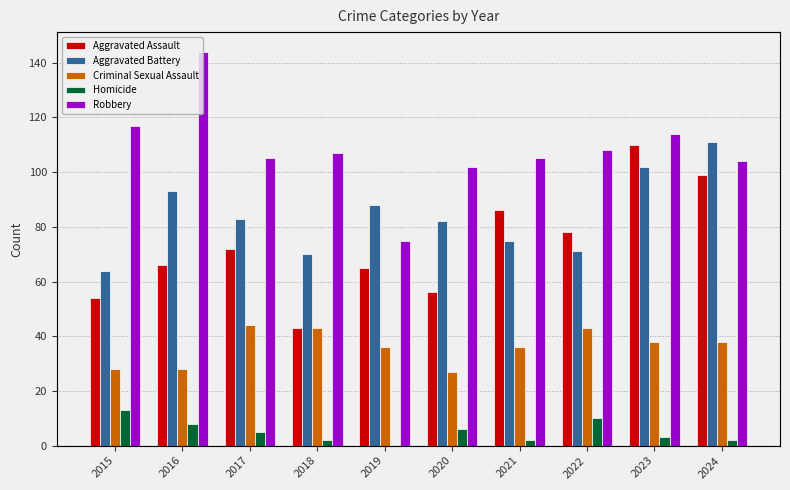

At how many categories does at least one series exceed 91?

9